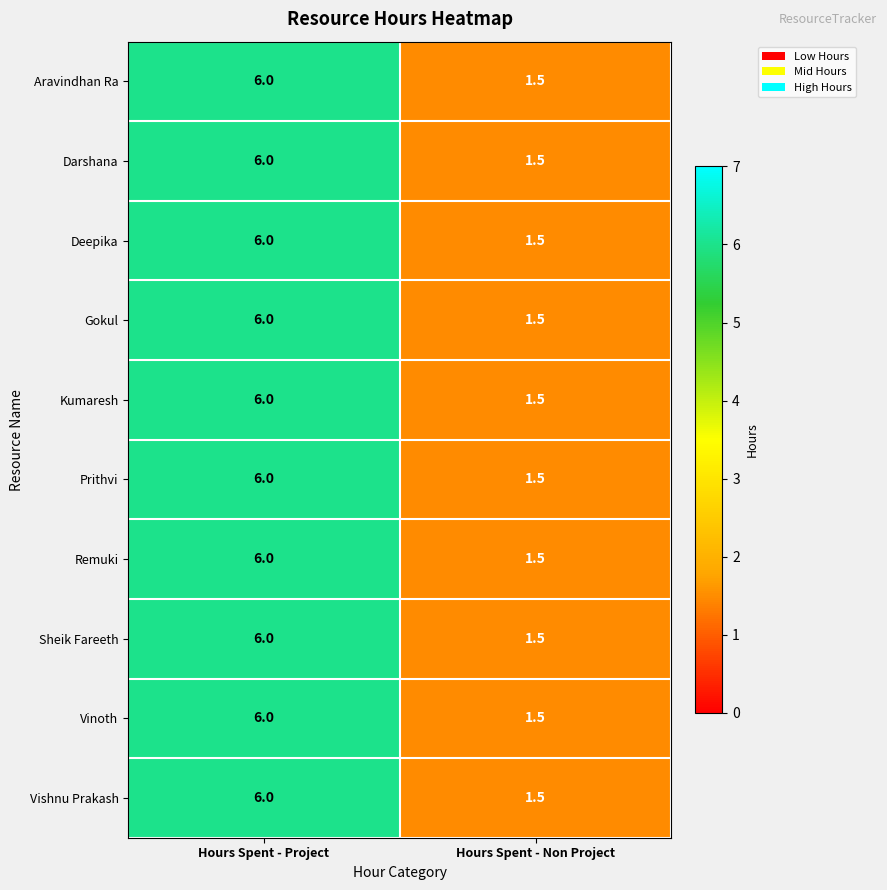

What is the total value across all series at Hours Spent - Project?

60.0